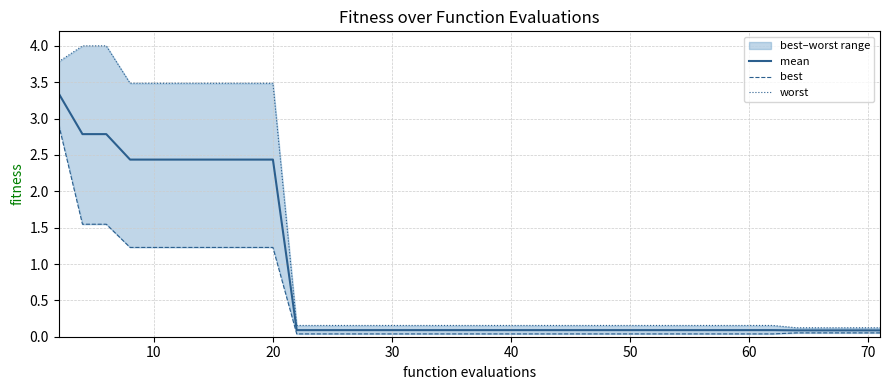

List the series in order of their overall mean, highest first.

worst, mean, best